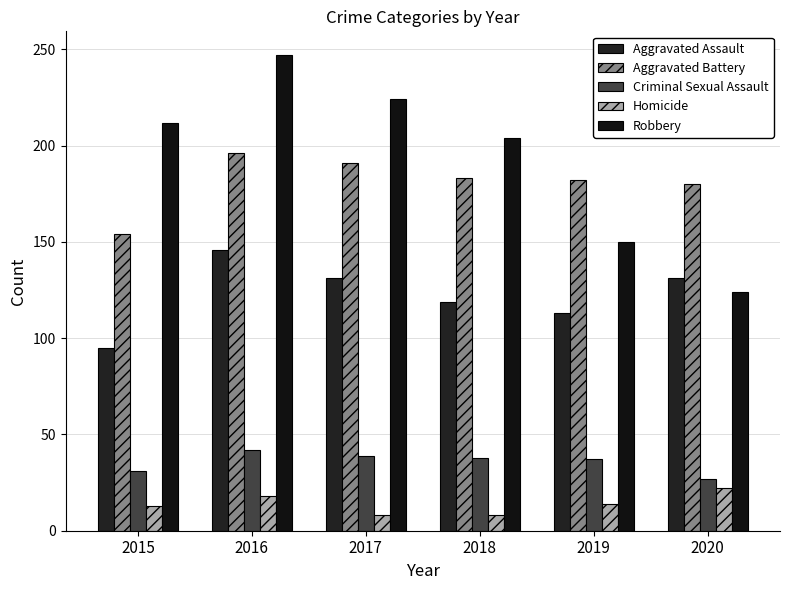

The value of Criminal Sexual Assault at 2017 is 19. True or false?

False